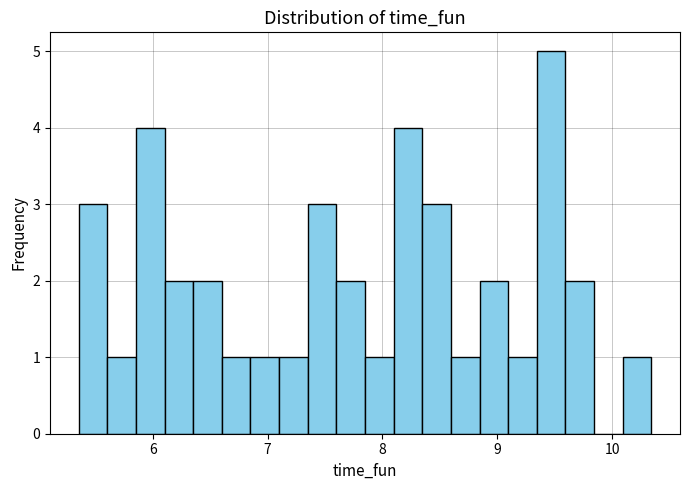

Around what value on the x-axis is the tallest bar? Give the approximate position of its centre, as read against the axis.

9.5